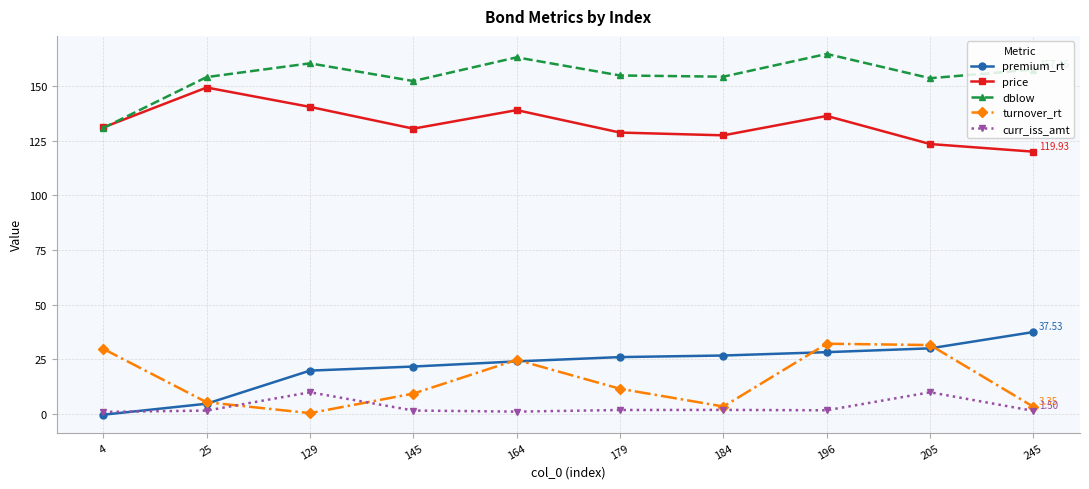

Where is the first local minimum for turnover_rt?

129